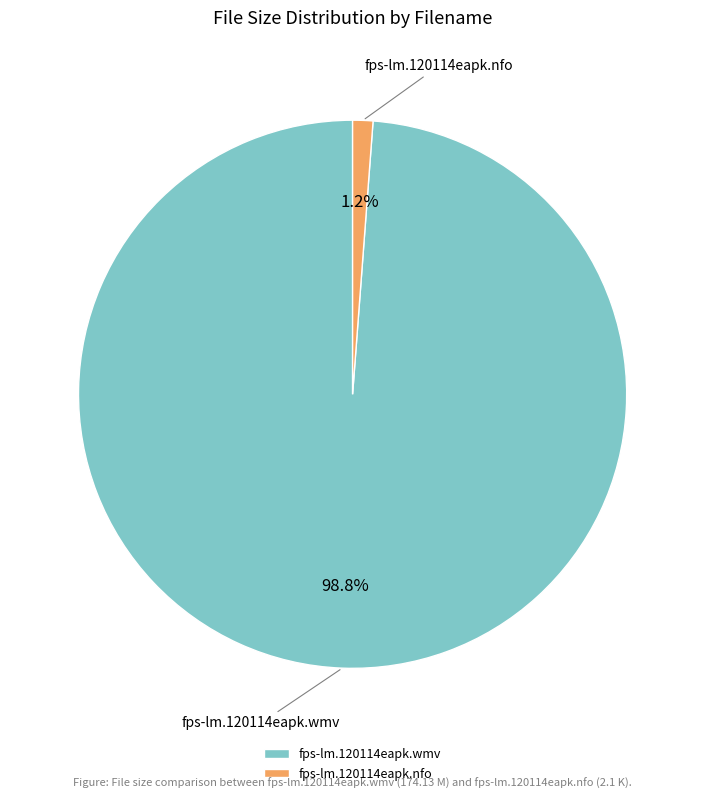

Which category has the smallest portion of the pie?

fps-lm.120114eapk.nfo